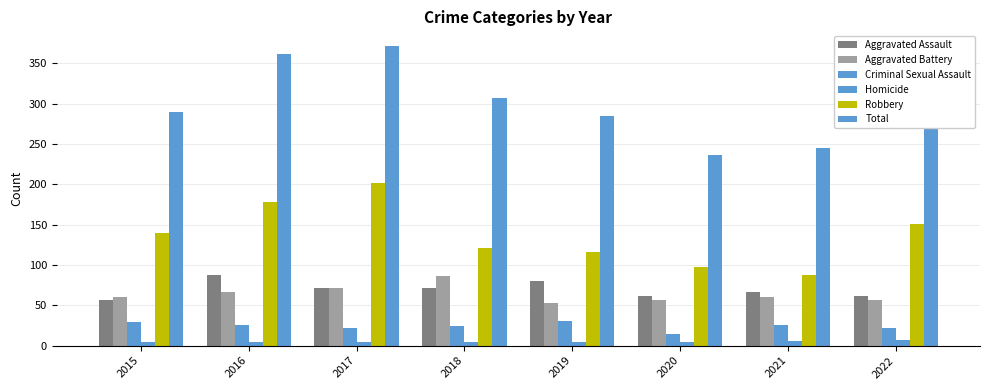

How many bars are there in total?

48